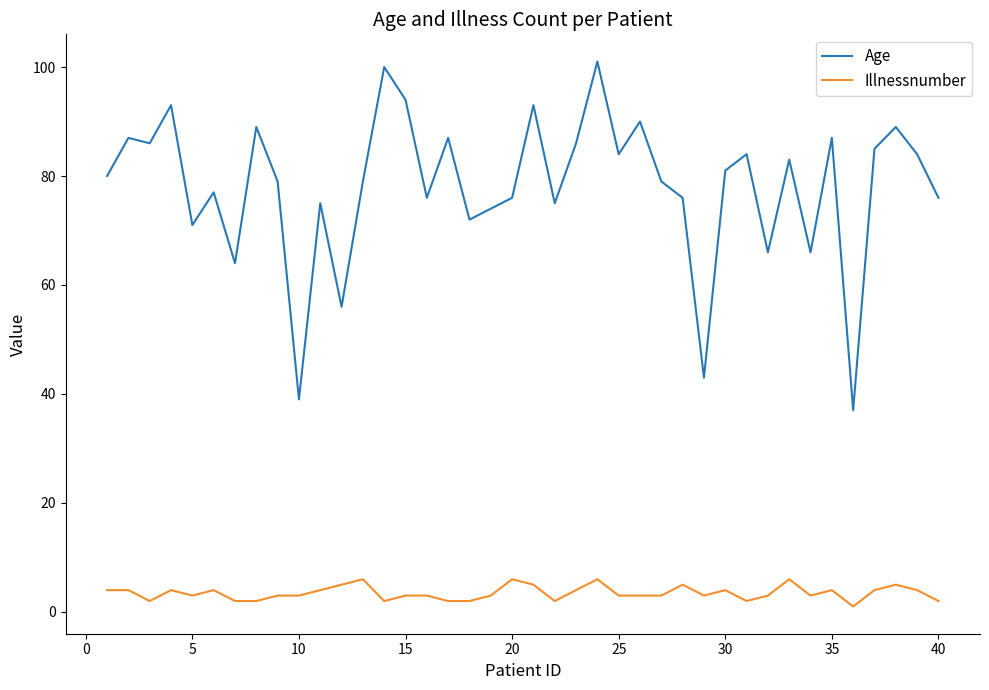

True or false: Age and Illnessnumber cross at least once.

False